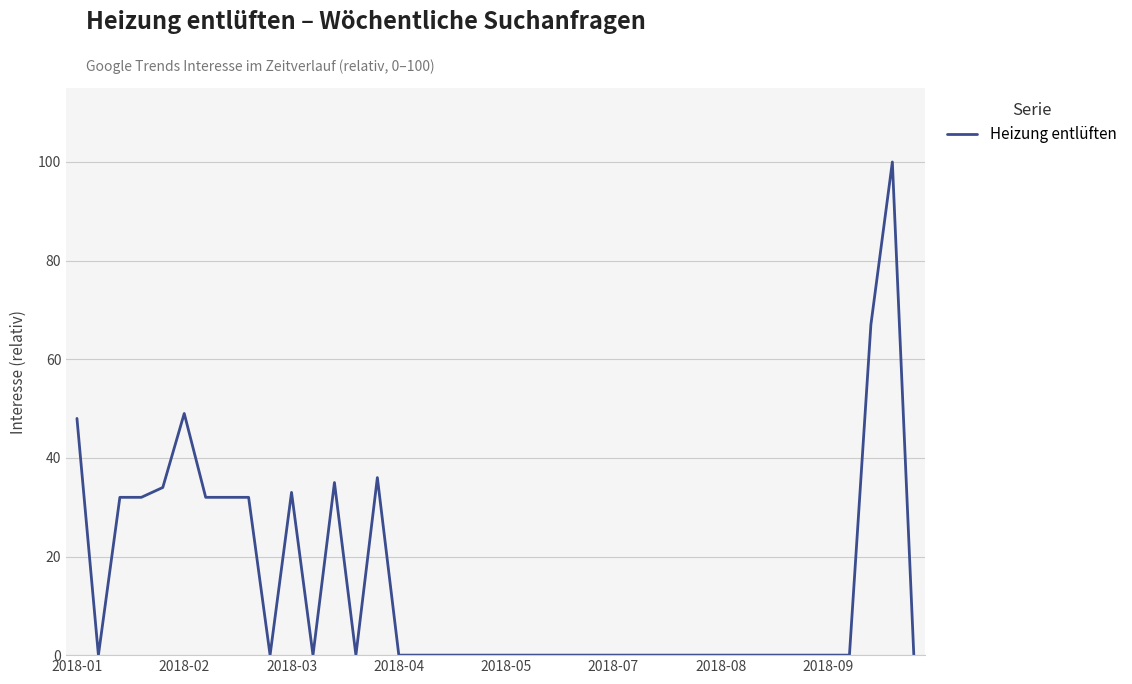

What is the maximum value shown in the chart?

100